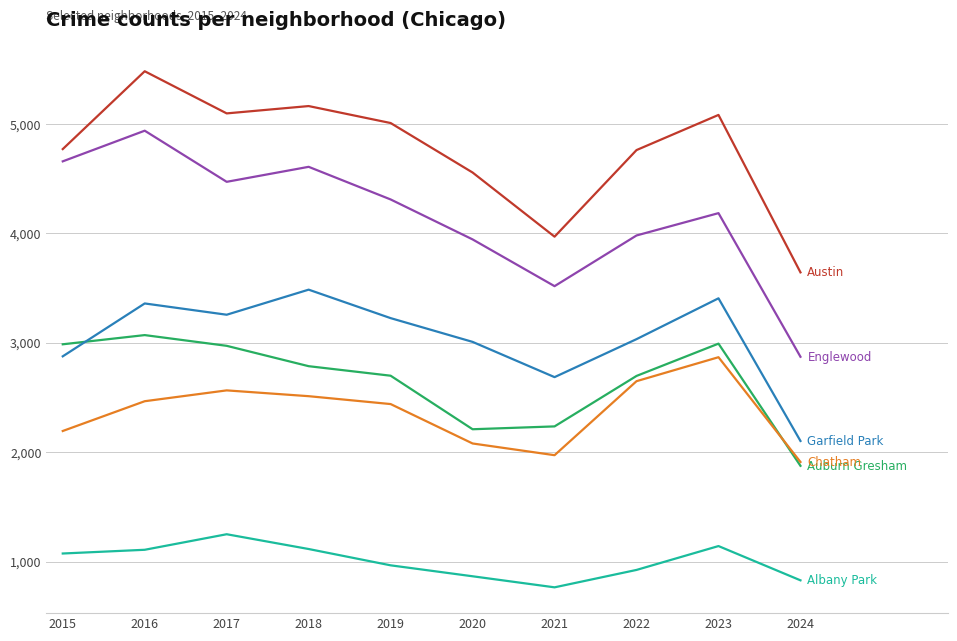

What is the minimum value shown in the chart?

767